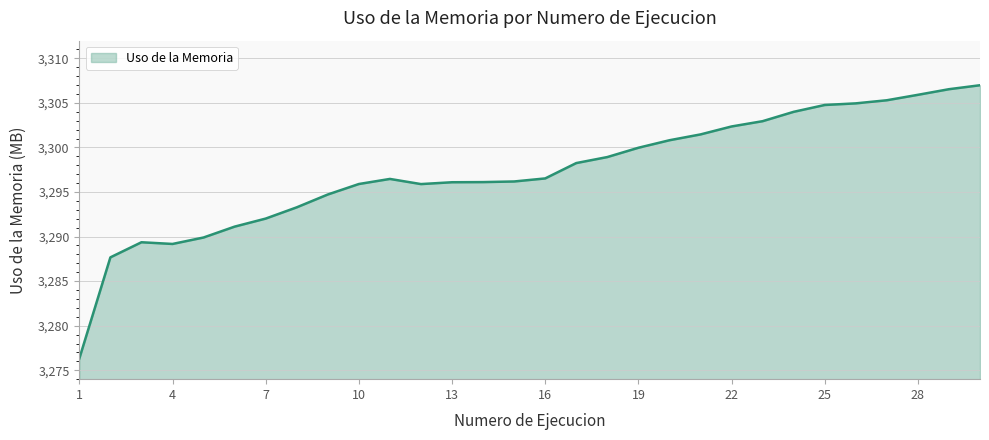

What is the average value?

3297.3